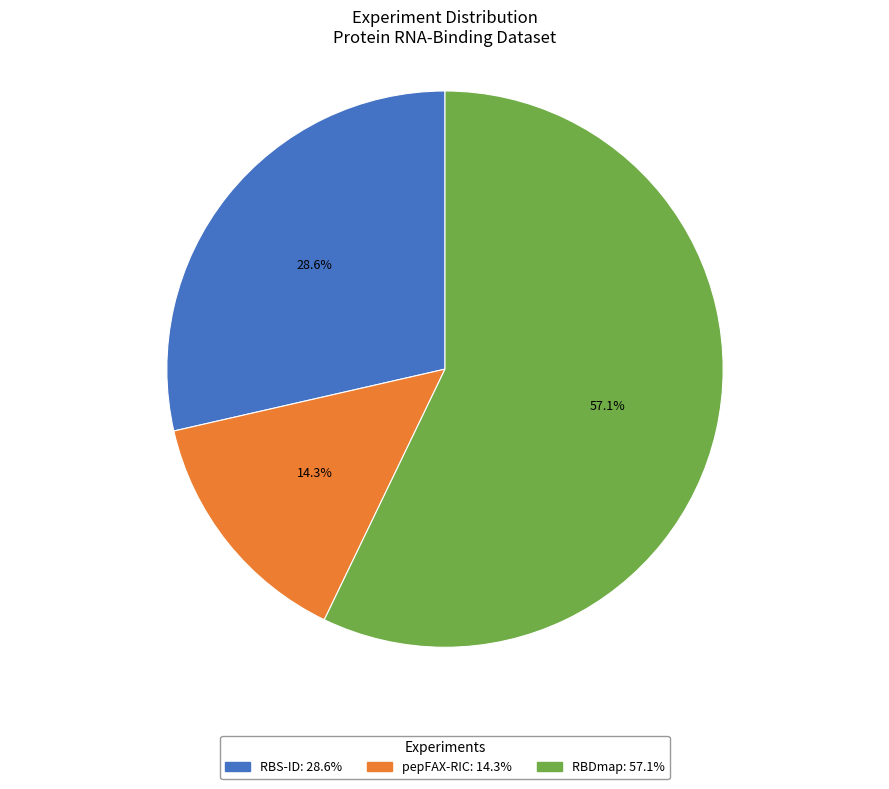

Count the number of slices in the pie.

3